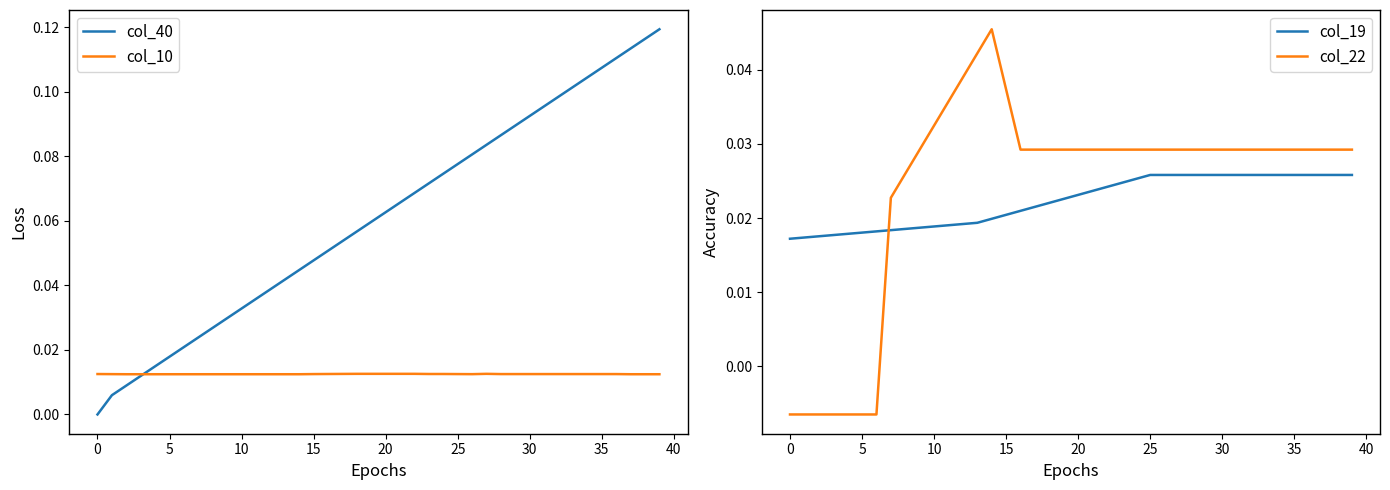

After their last crossing, which series has the higher values: col_40 or col_19?

col_40